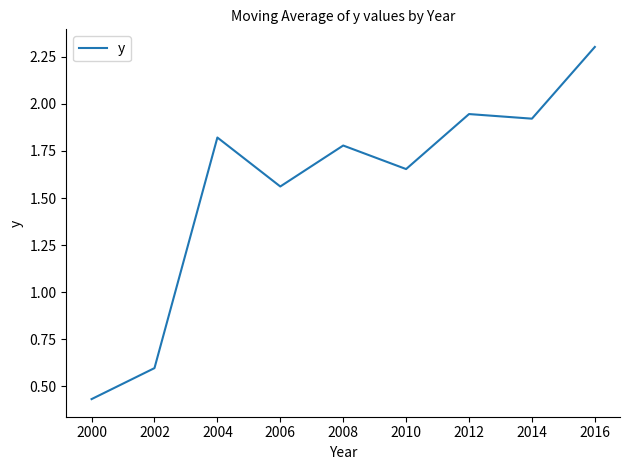

Which category has the highest value across all series?

2016